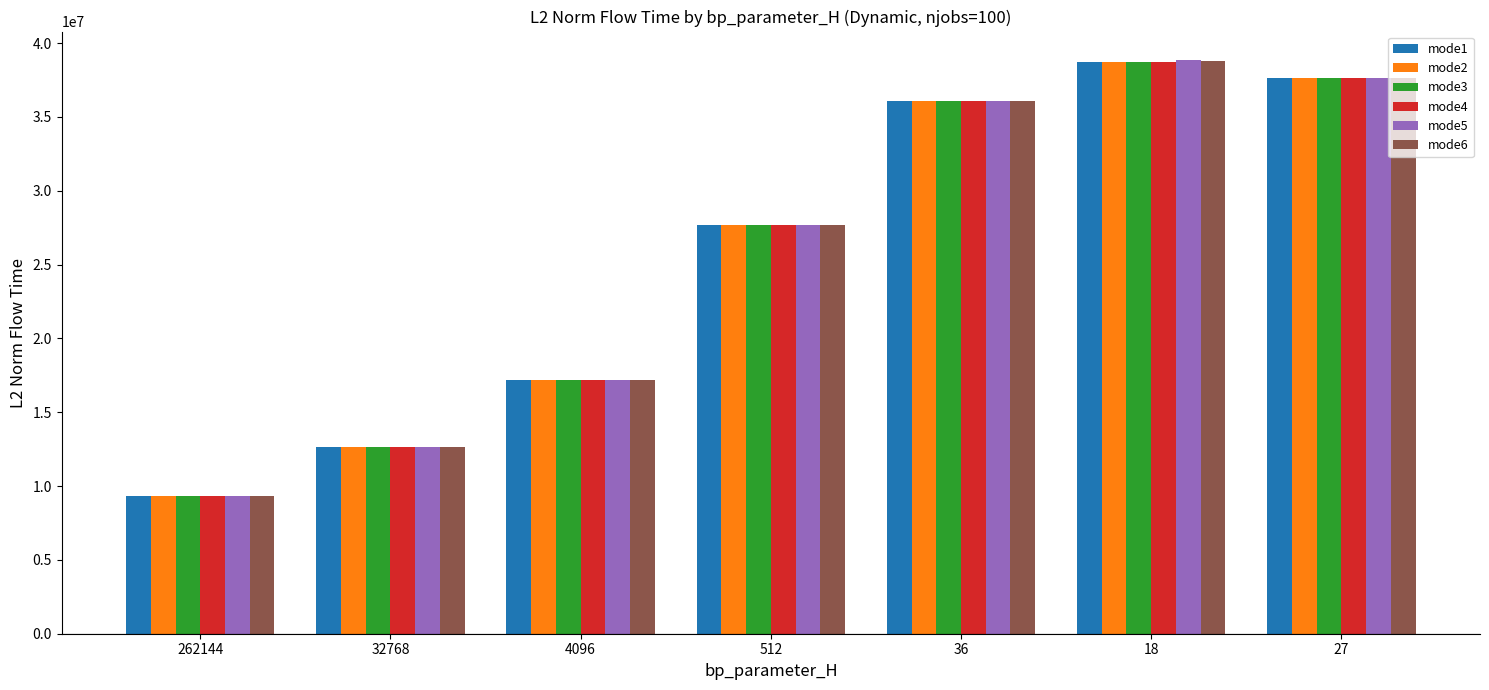

What is the total value across all series at 27?

225866467.5